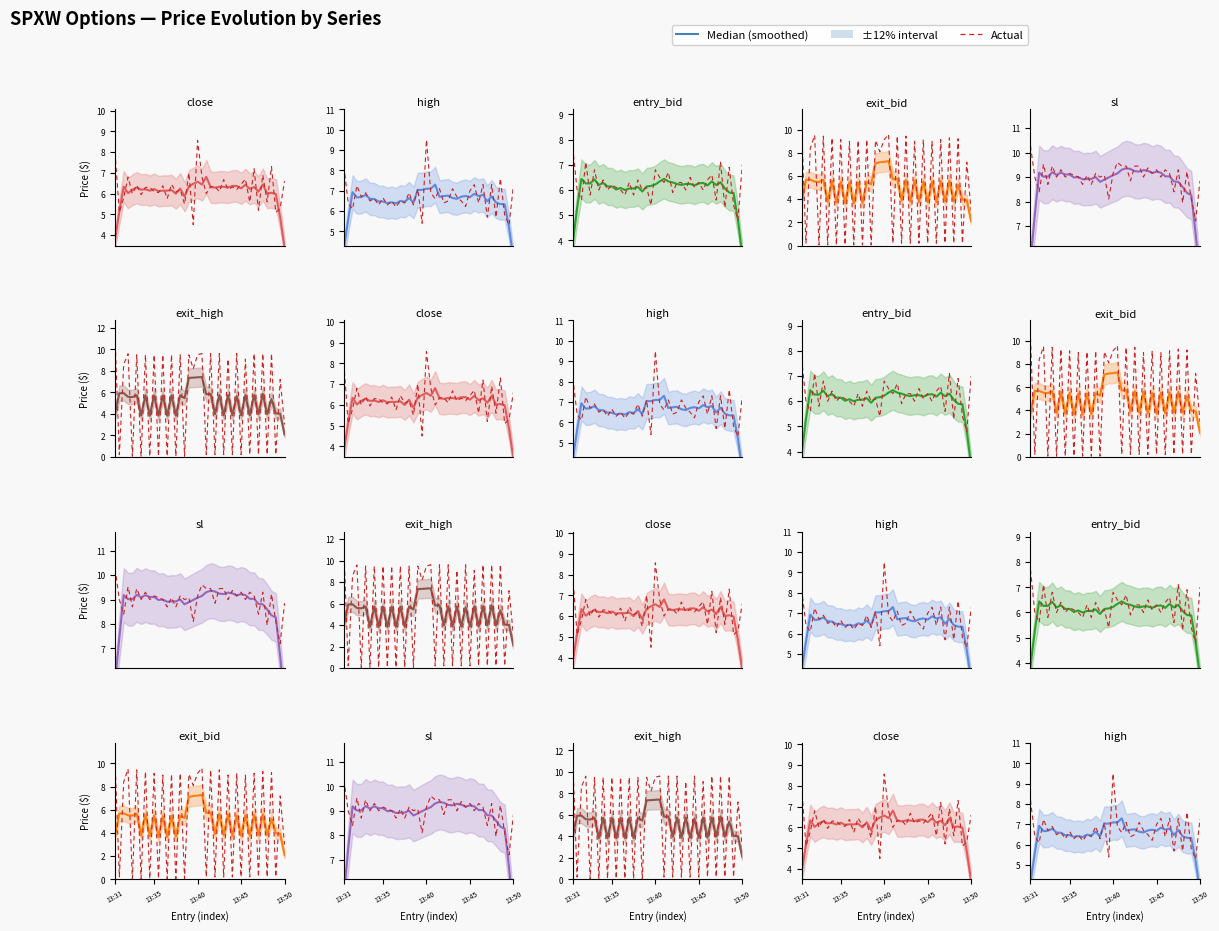

Between 13 and 37, which series saw the biggest shift?

Actual